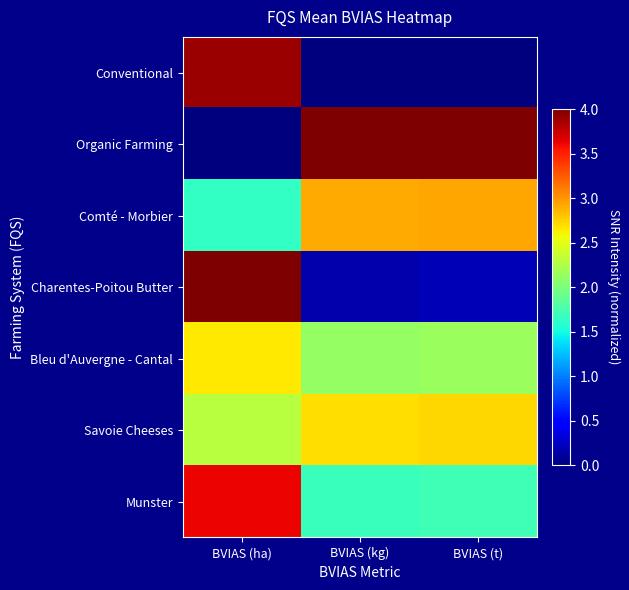

Reading left to right, extract all data points from this chart.

Conventional: BVIAS (ha)=3.9	BVIAS (kg)=0.0	BVIAS (t)=0.0
Organic Farming: BVIAS (ha)=0.0	BVIAS (kg)=4.0	BVIAS (t)=4.0
Comté - Morbier: BVIAS (ha)=1.6	BVIAS (kg)=2.9	BVIAS (t)=2.9
Charentes-Poitou Butter: BVIAS (ha)=4.0	BVIAS (kg)=0.2	BVIAS (t)=0.2
Bleu d'Auvergne - Cantal: BVIAS (ha)=2.6	BVIAS (kg)=2.1	BVIAS (t)=2.1
Savoie Cheeses: BVIAS (ha)=2.3	BVIAS (kg)=2.7	BVIAS (t)=2.7
Munster: BVIAS (ha)=3.6	BVIAS (kg)=1.7	BVIAS (t)=1.7